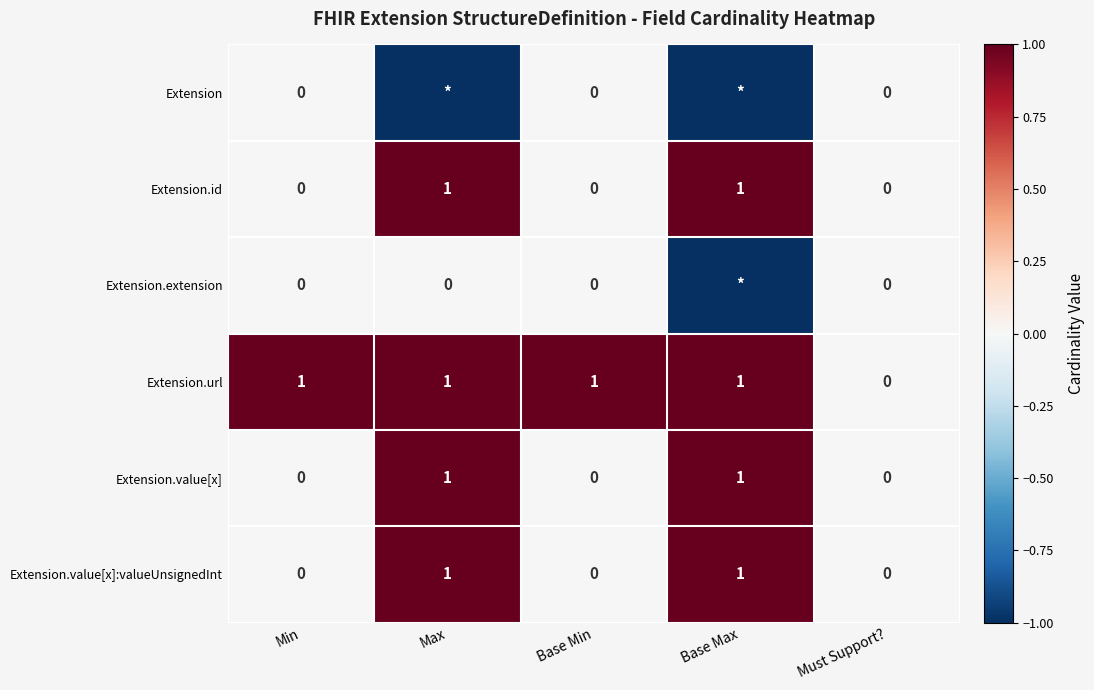

Is it true that Extension.value[x]:valueUnsignedInt equals 1 at Max?

True